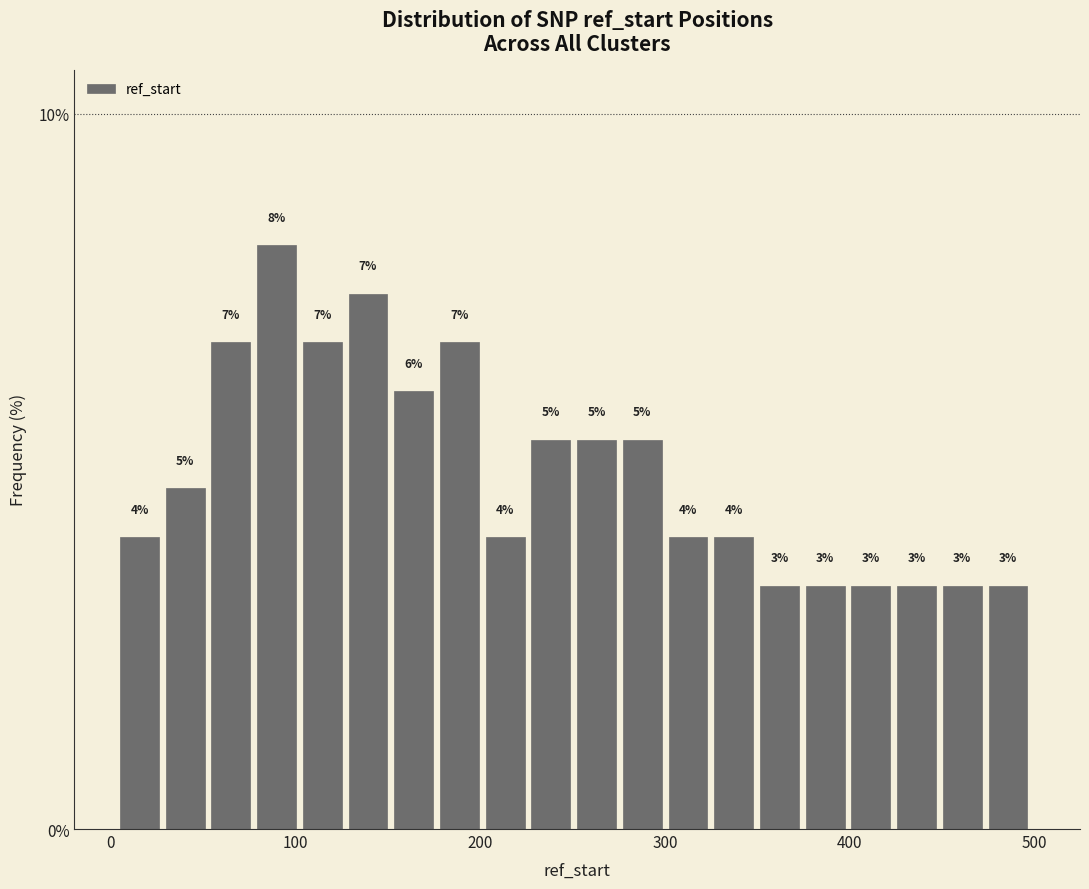

Read against the x-axis, roughly where is the centre of the tallest bar?

90